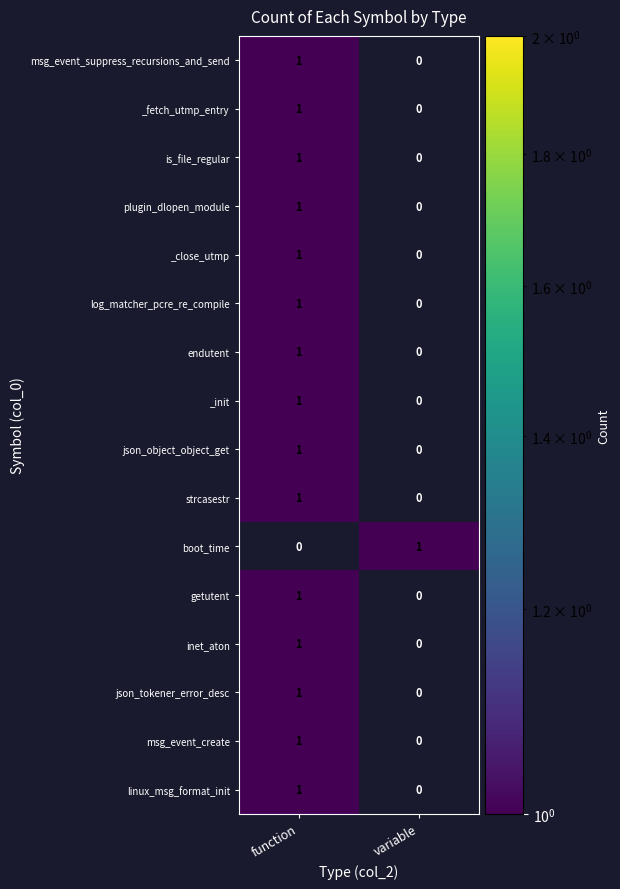

Where is msg_event_suppress_recursions_and_send nearest to the value 0?

variable